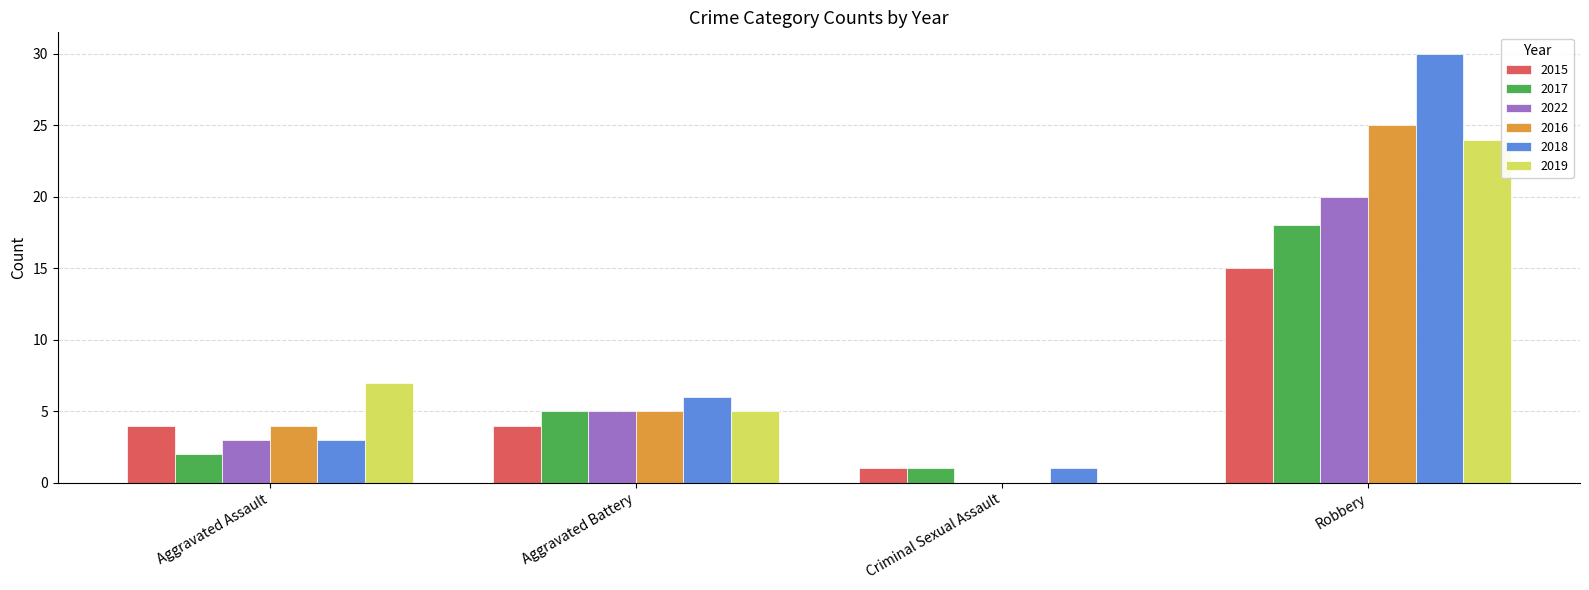

What is the spread (max minus min) of values at Aggravated Battery?

2